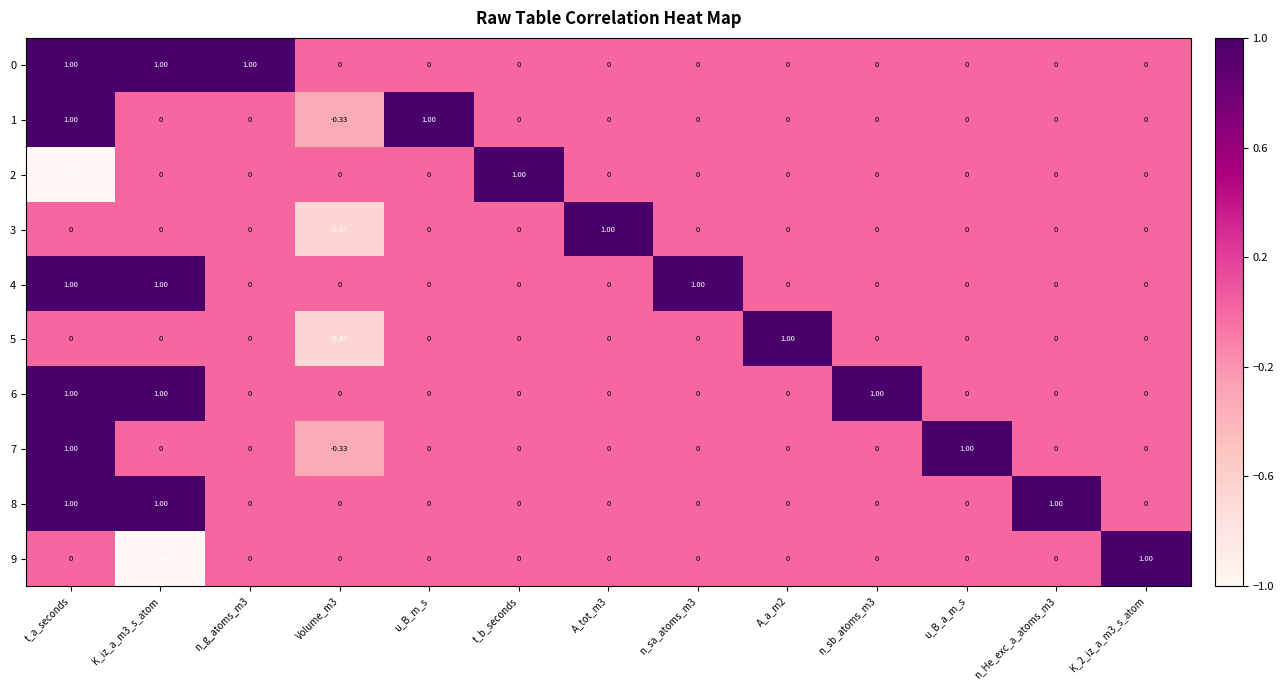

At which label does 2 reach its minimum?

t_a_seconds